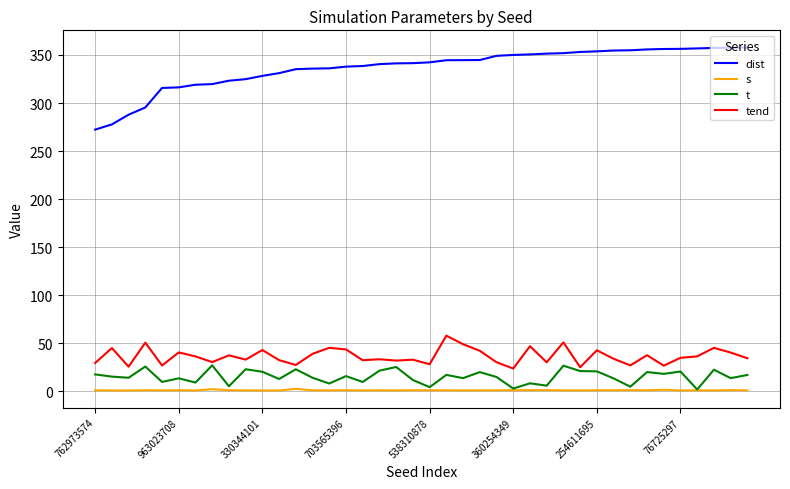

What is the difference between the maximum and minimum values in the tend series?

34.2